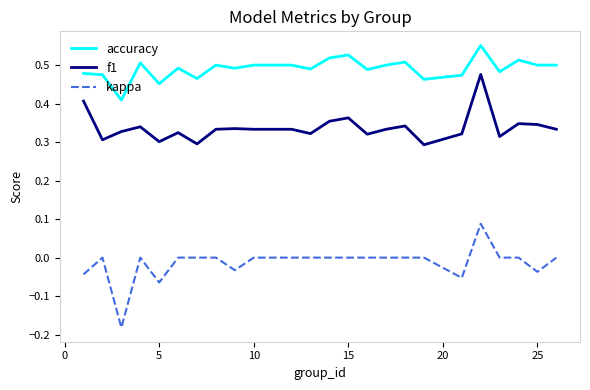

How many kappa values are between 0 and 1?

19